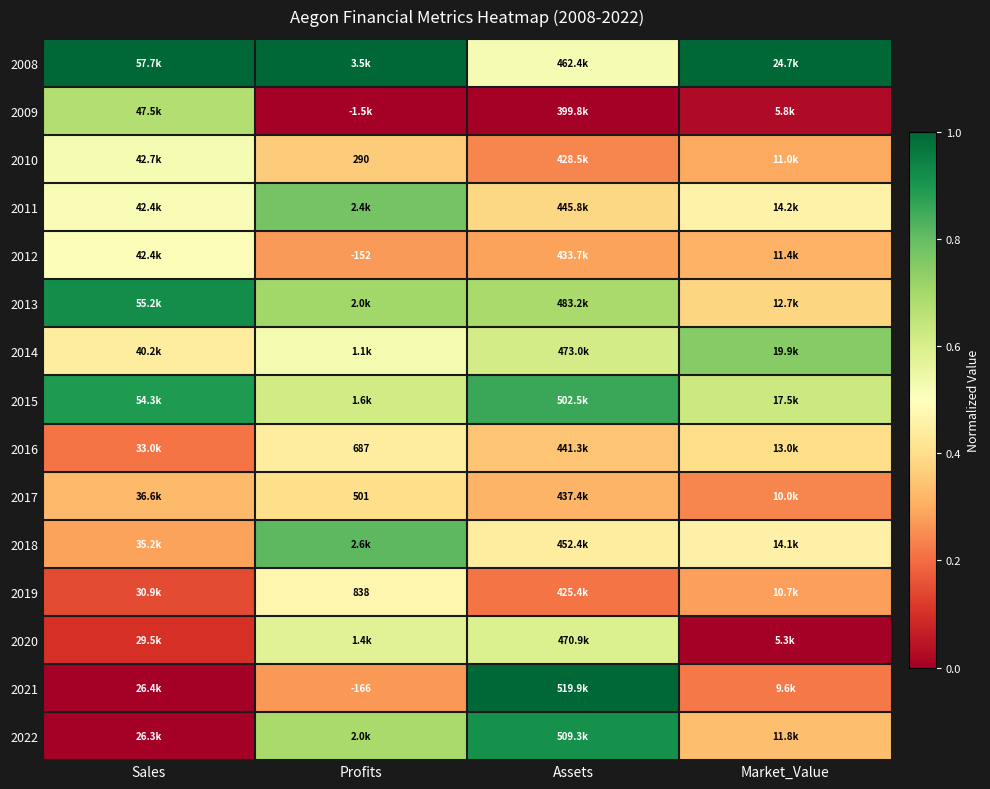

Which category has the lowest value in the 2013 series?

Market_Value